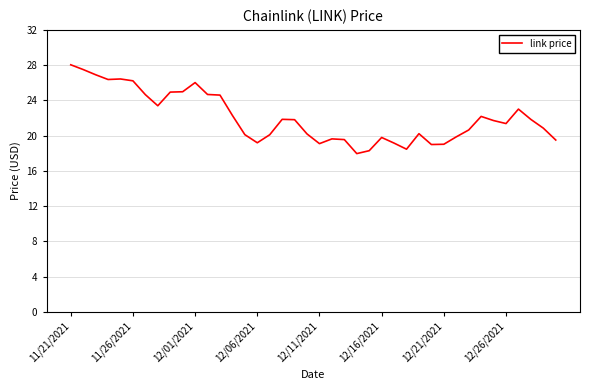

What is the greatest value displayed?

28.0